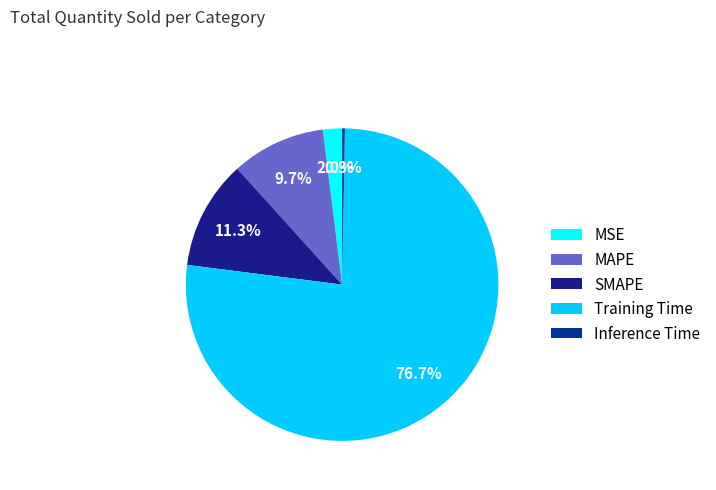

How many slices are in this pie chart?

5